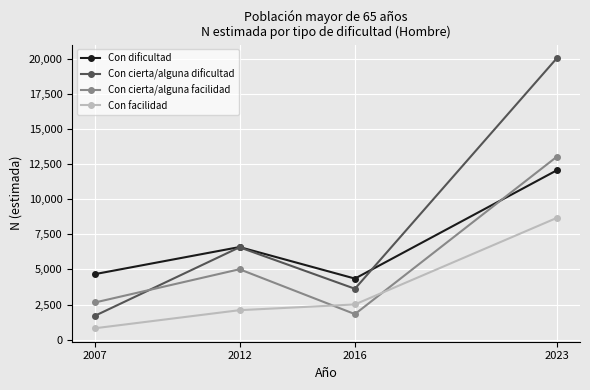

What is the minimum value shown in the chart?

821